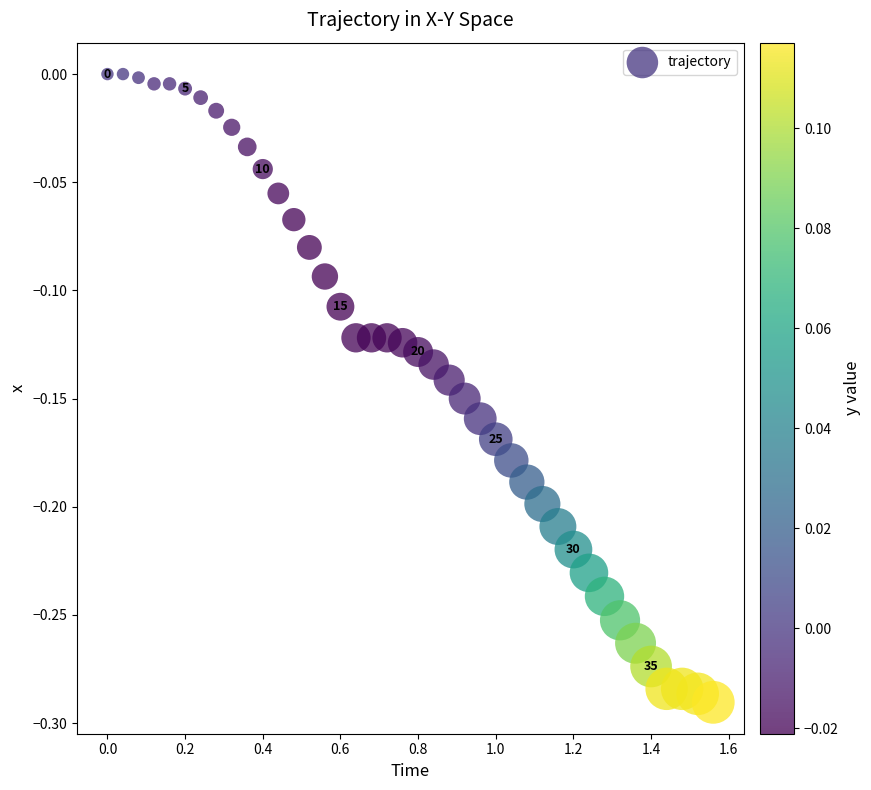

What is the range of X values (max minus min)?

1.6